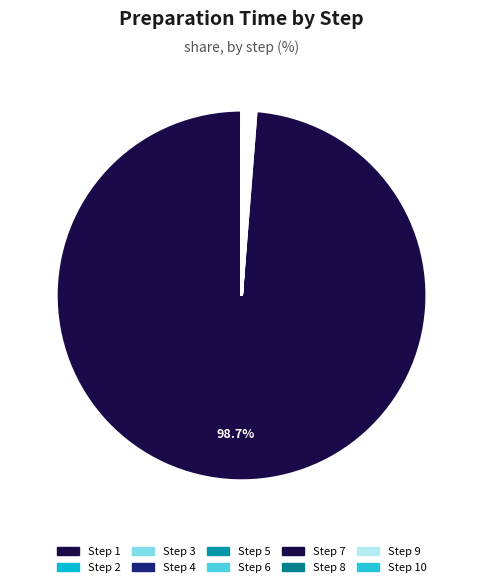

To the nearest percent, what is the difference between the largest and smallest slice percentages?

99%